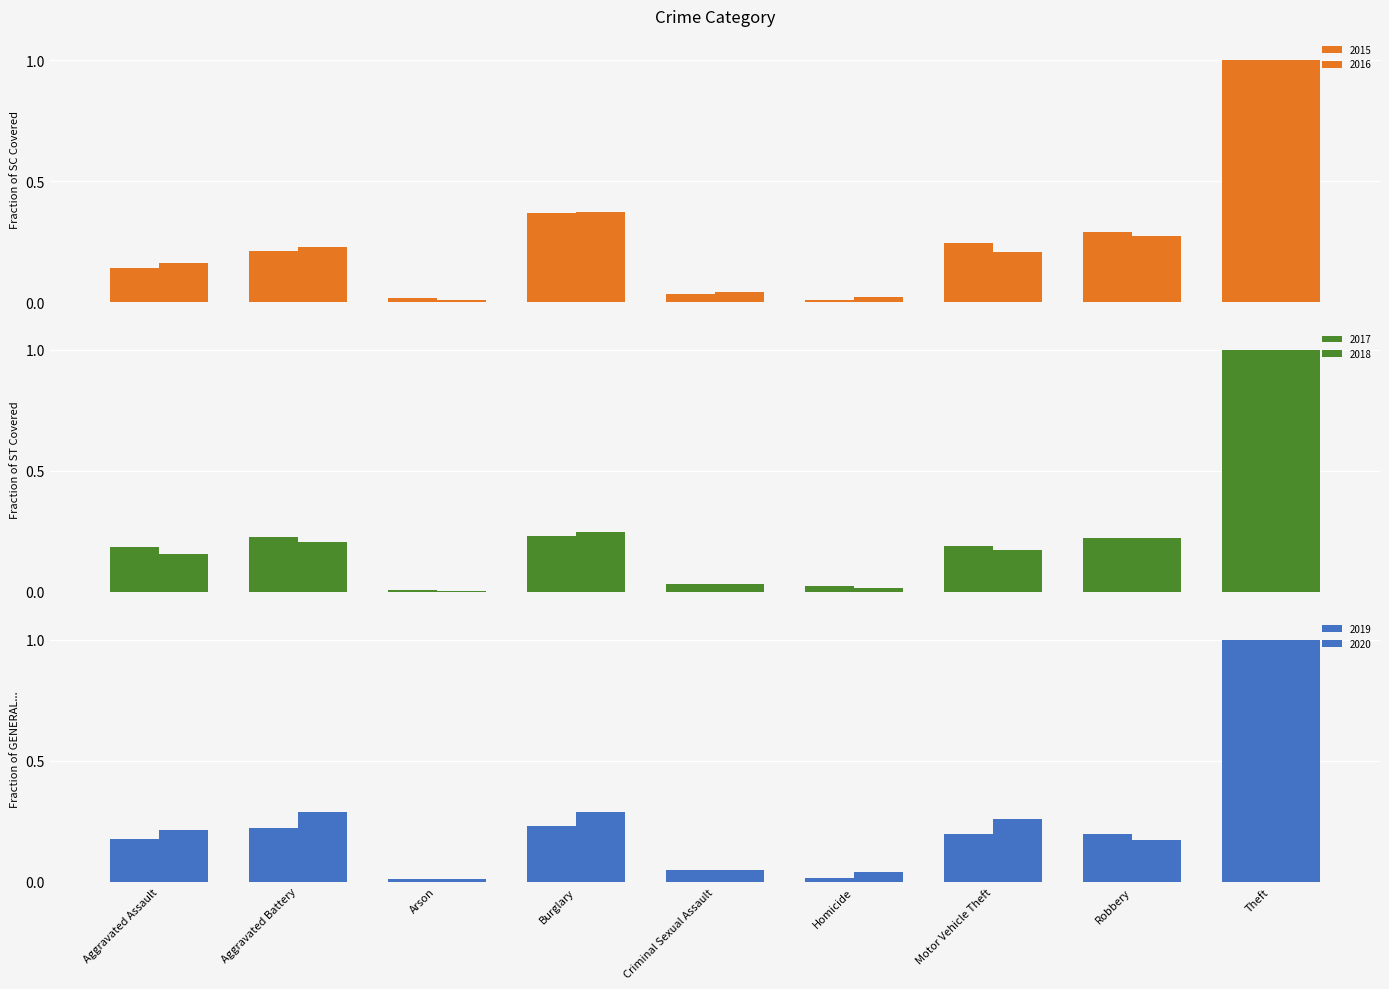

At which label does 2015 reach its minimum?

Homicide